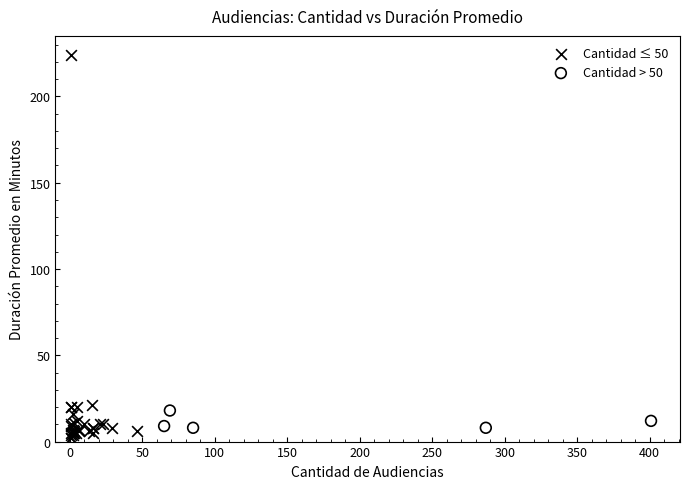

Which series reaches the maximum Y coordinate?

Cantidad ≤ 50